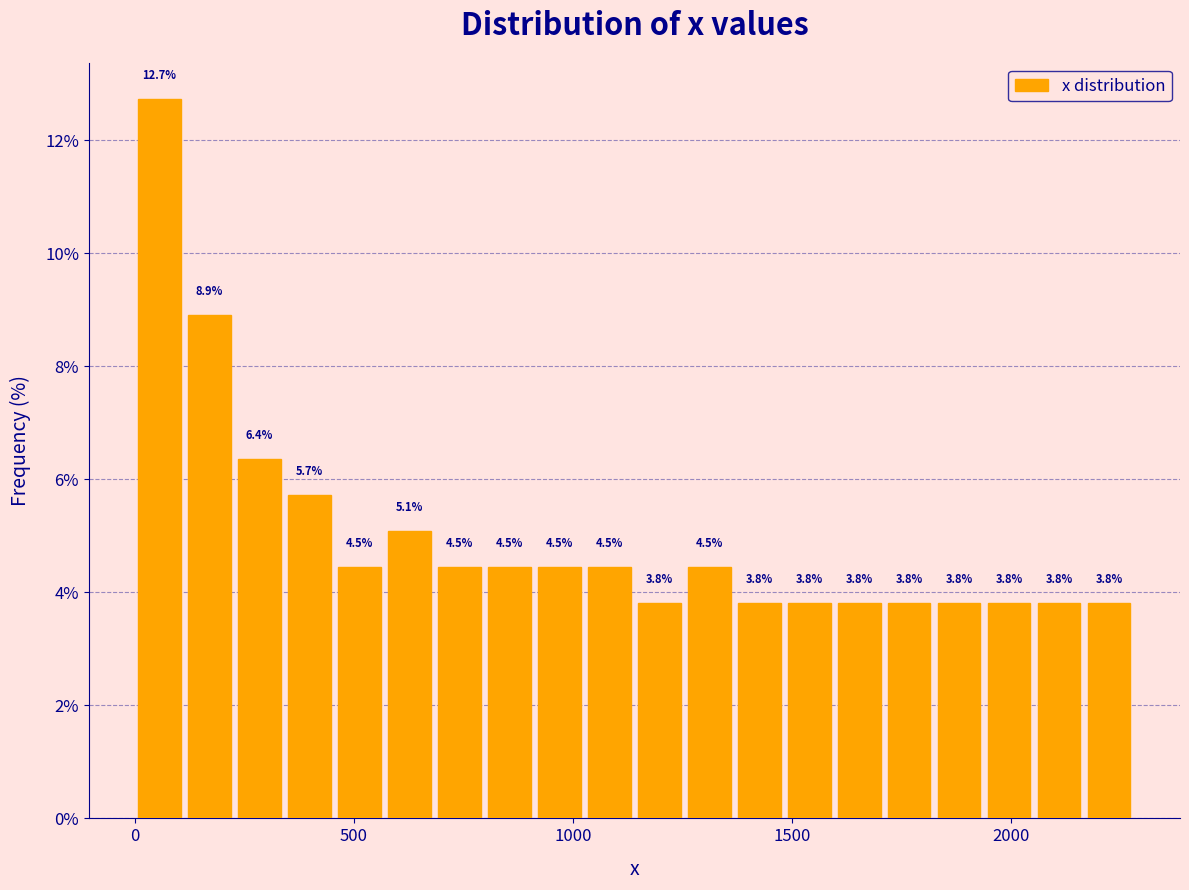

Around what value on the x-axis is the tallest bar? Give the approximate position of its centre, as read against the axis.

50